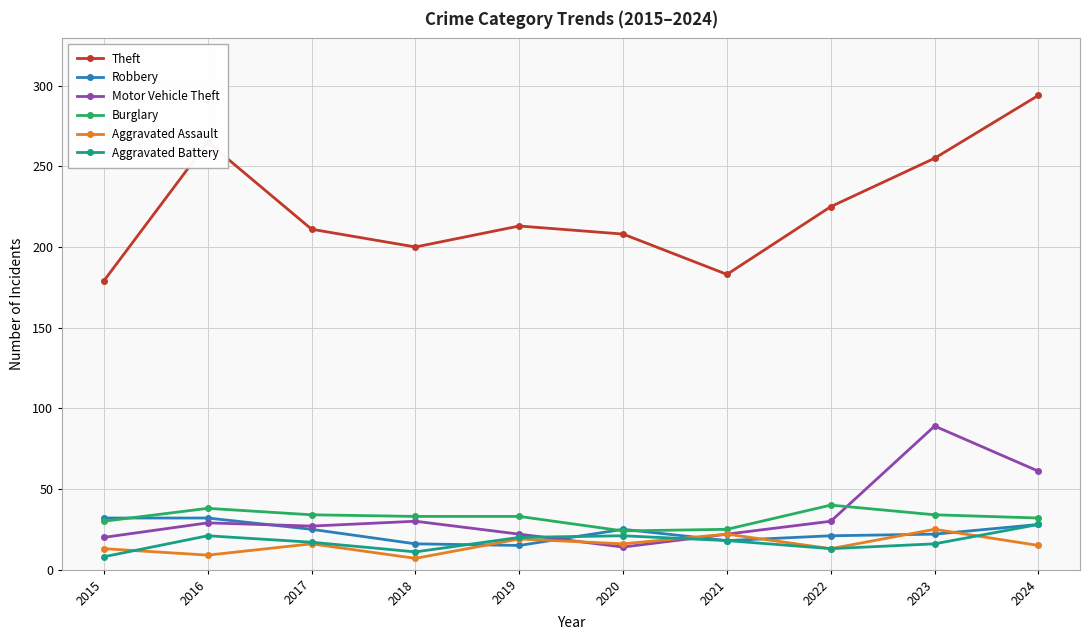

Which series has the widest spread of values?

Theft